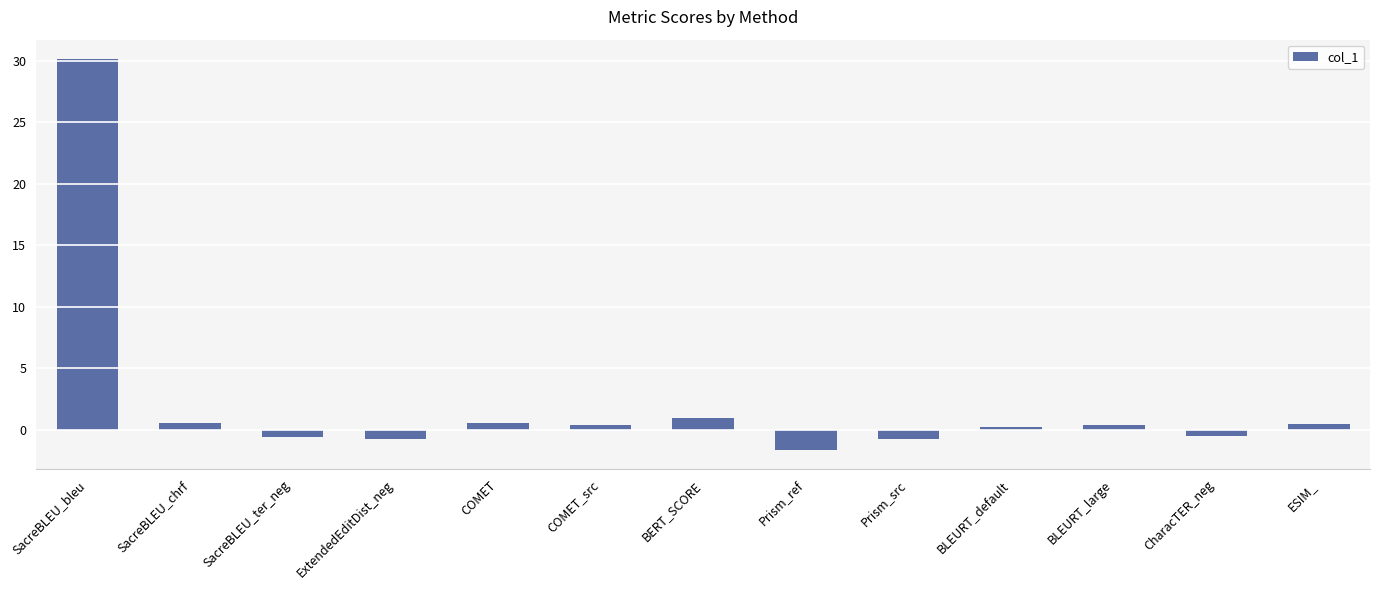

What is the sum of the values at BLEURT_large and Prism_ref?

-1.2